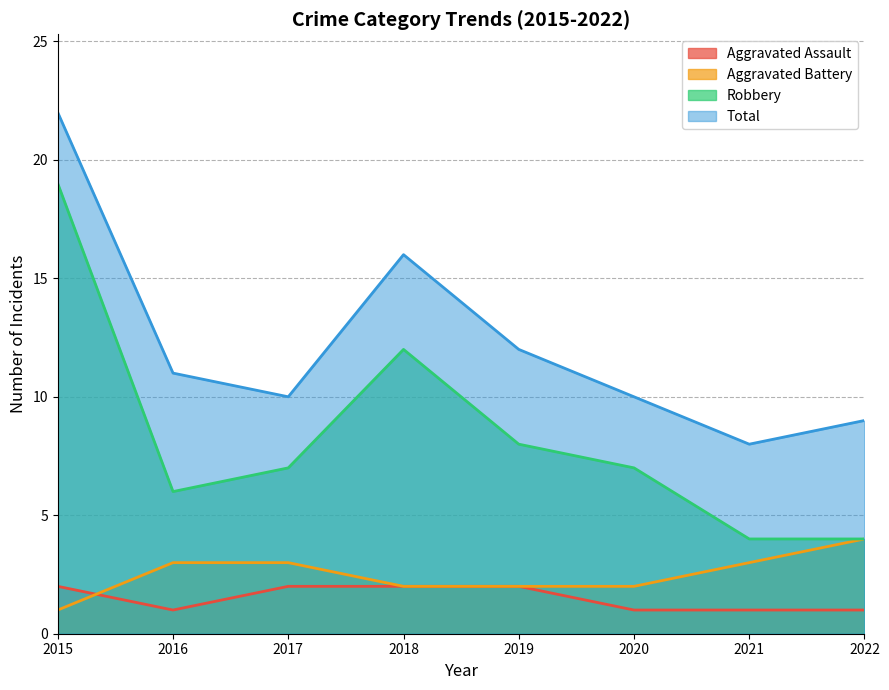

True or false: Robbery has a value of 19 at 2015.

True